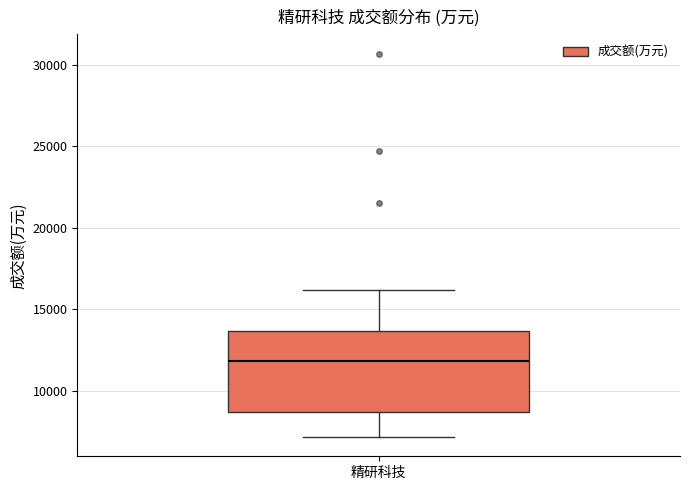

Where does the upper whisker of the box for 精研科技 end on the y-axis? The values are not printed on the chart, so give them approximately, as read against the axis.

16000